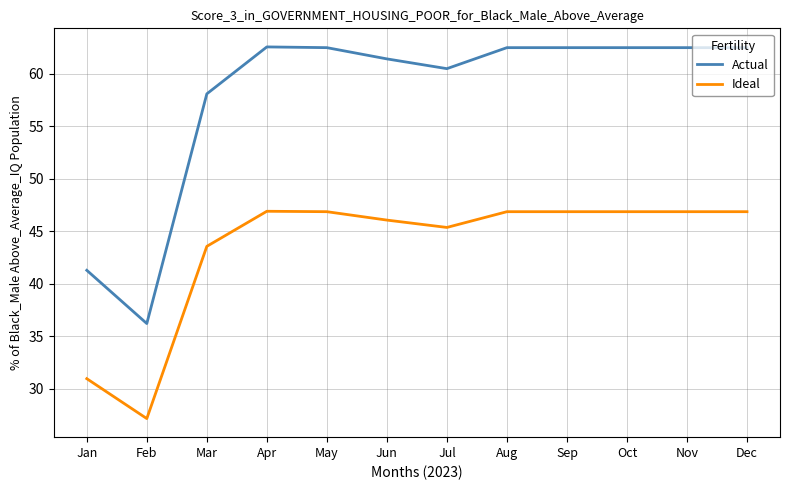

What is the spread (max minus min) of values at Nov?

15.6